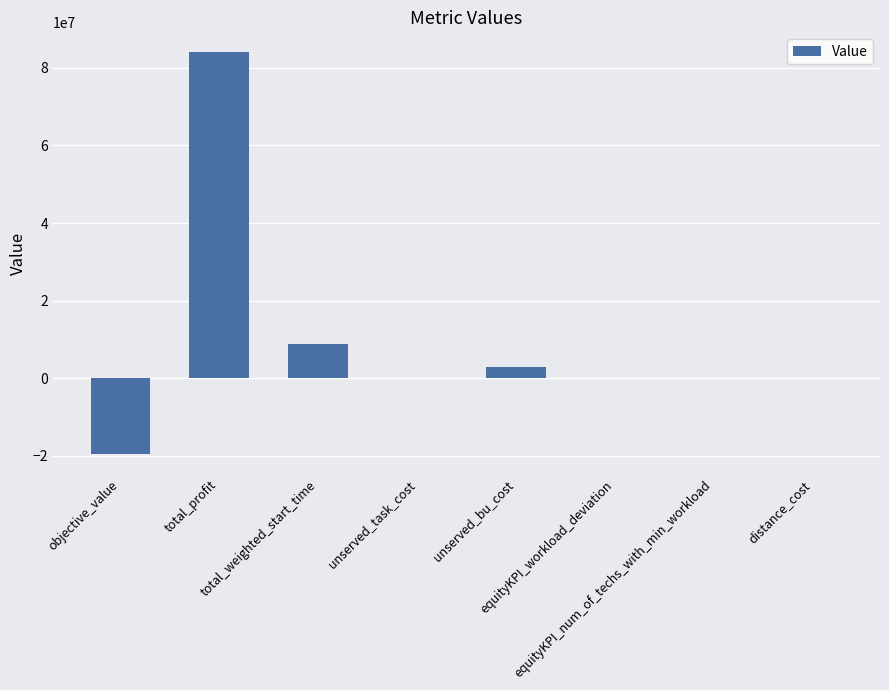

What is the sum of all values?

76075658.7